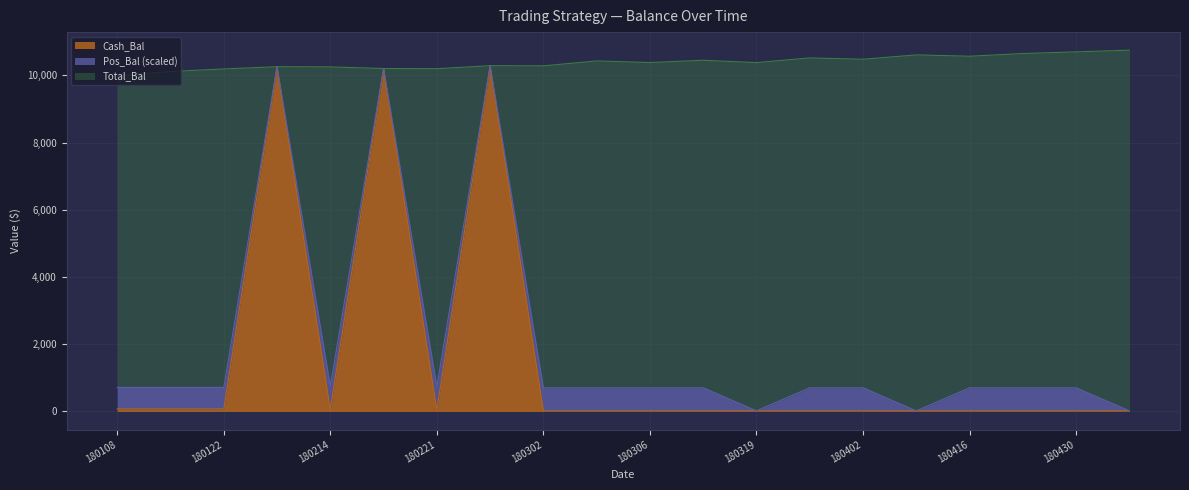

How many categories are shown in the chart?

20